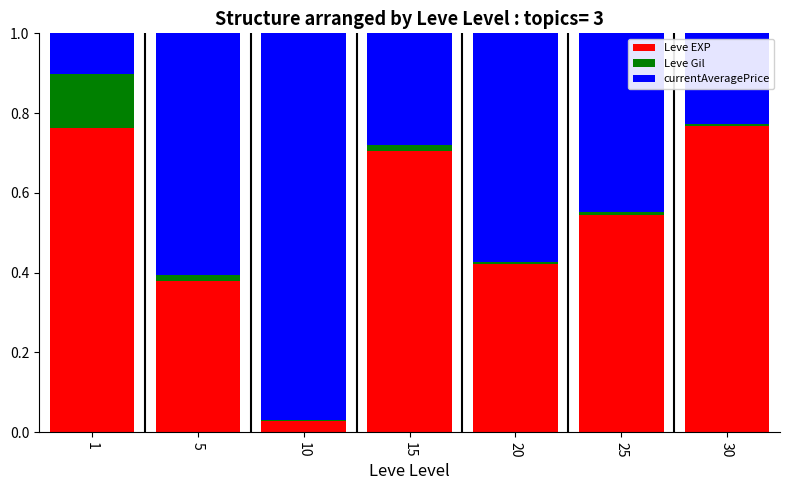

The Leve EXP series shows 1.2 at 15. True or false?

False